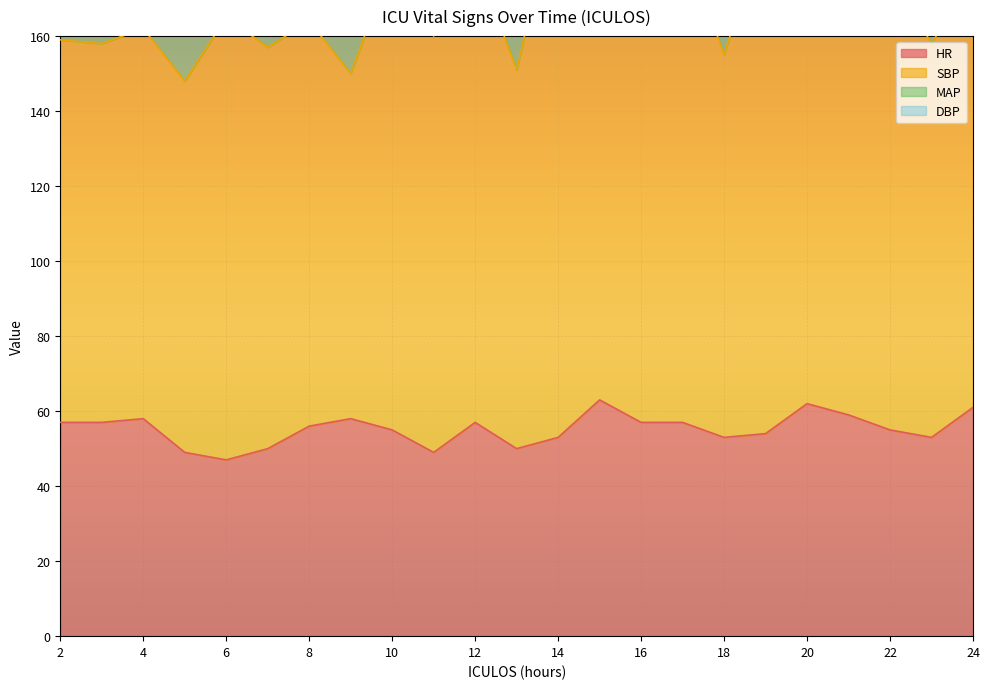

At which label does HR first exceed 56?

2